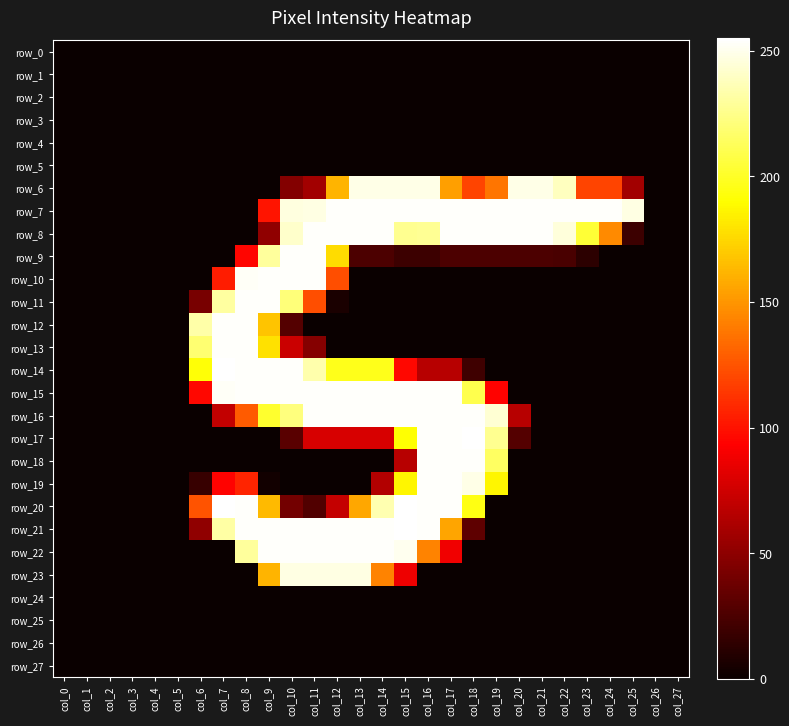

The row_13 series shows -135 at col_2. True or false?

False